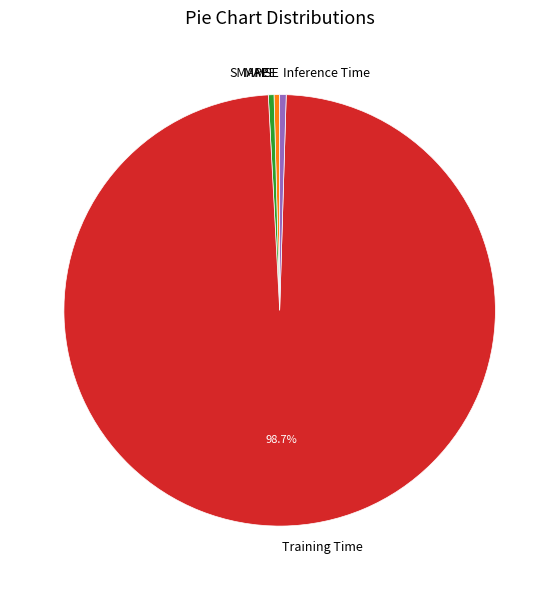

Is there any slice that represents more than half of the pie?

Yes